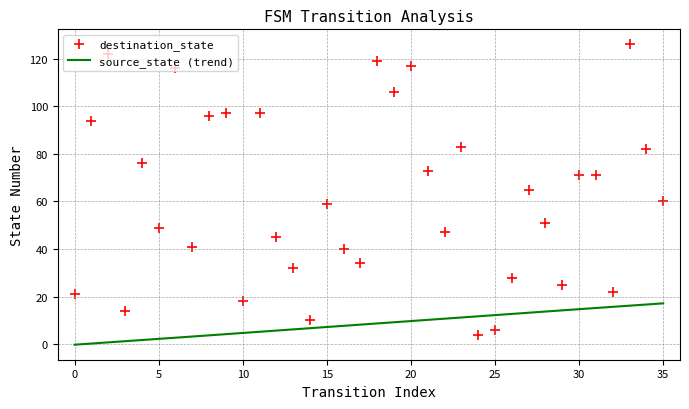

Which has a higher value, 25 or 11?

11